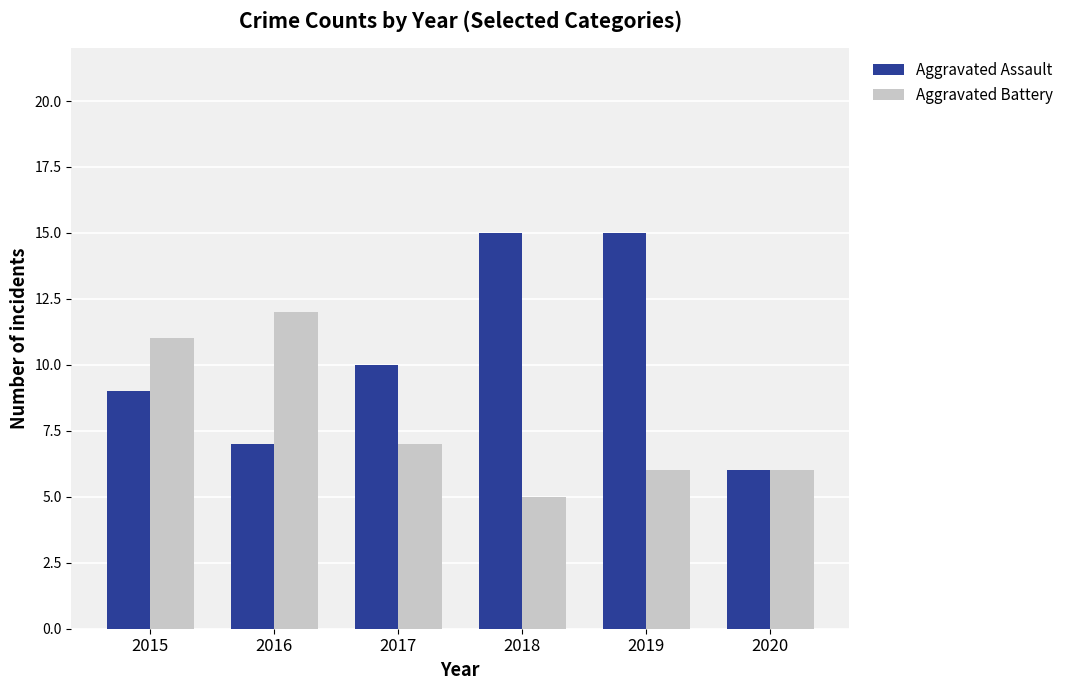

Rank the series by their average value, from highest to lowest.

Aggravated Assault, Aggravated Battery